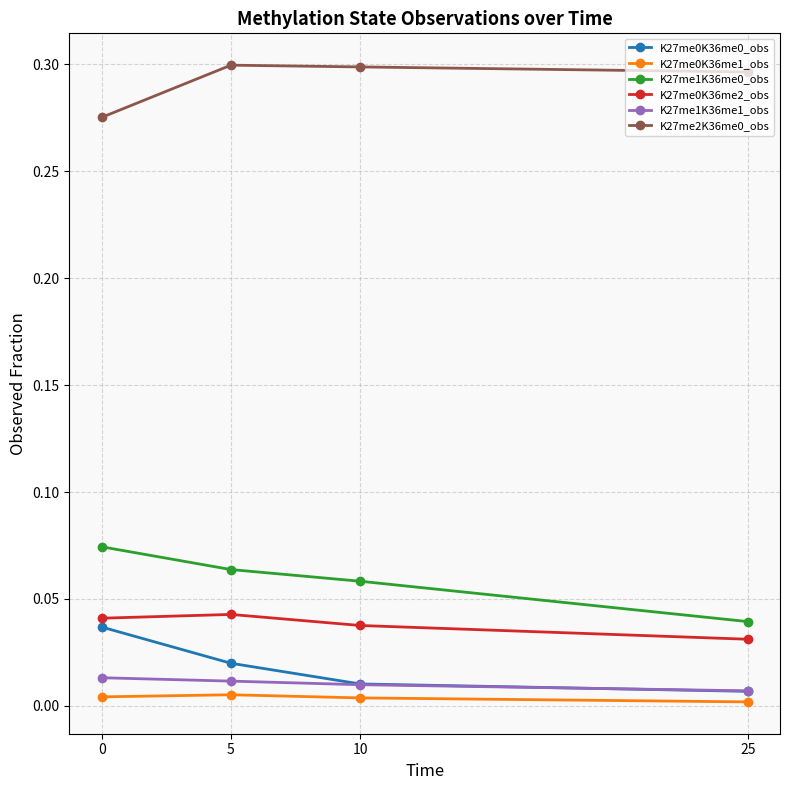

True or false: K27me1K36me1_obs and K27me1K36me0_obs cross at least once.

False